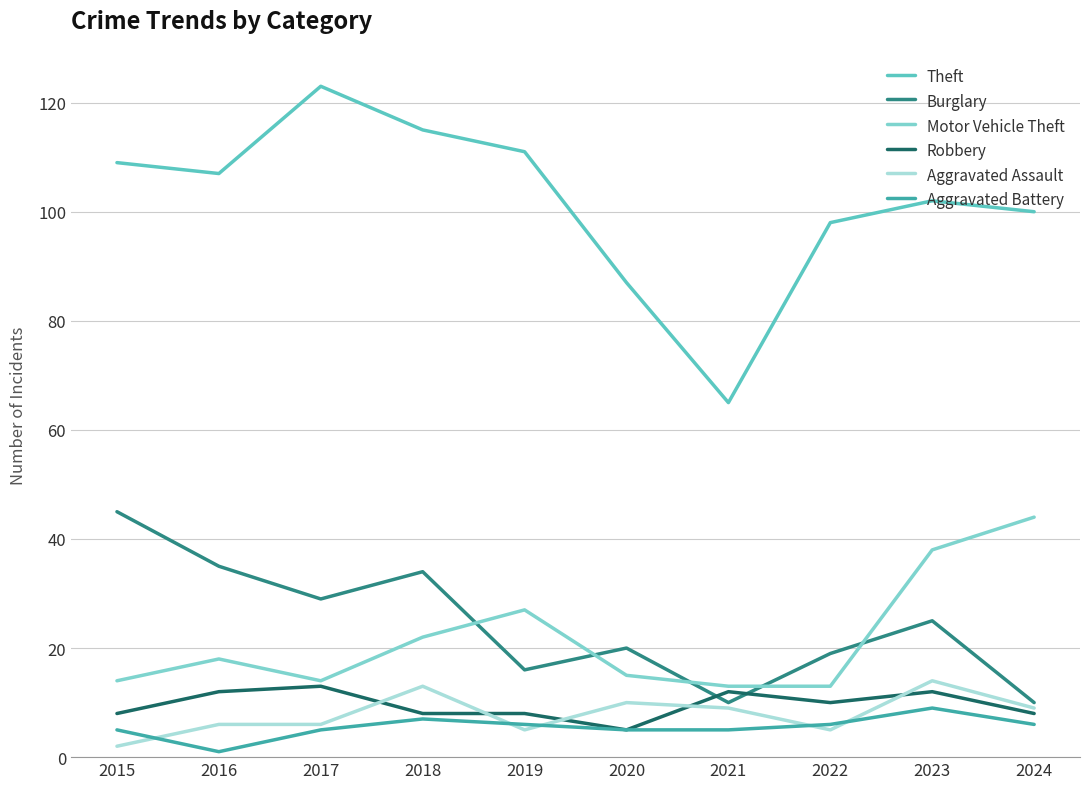

Which series changed the most between 2018 and 2023?

Motor Vehicle Theft